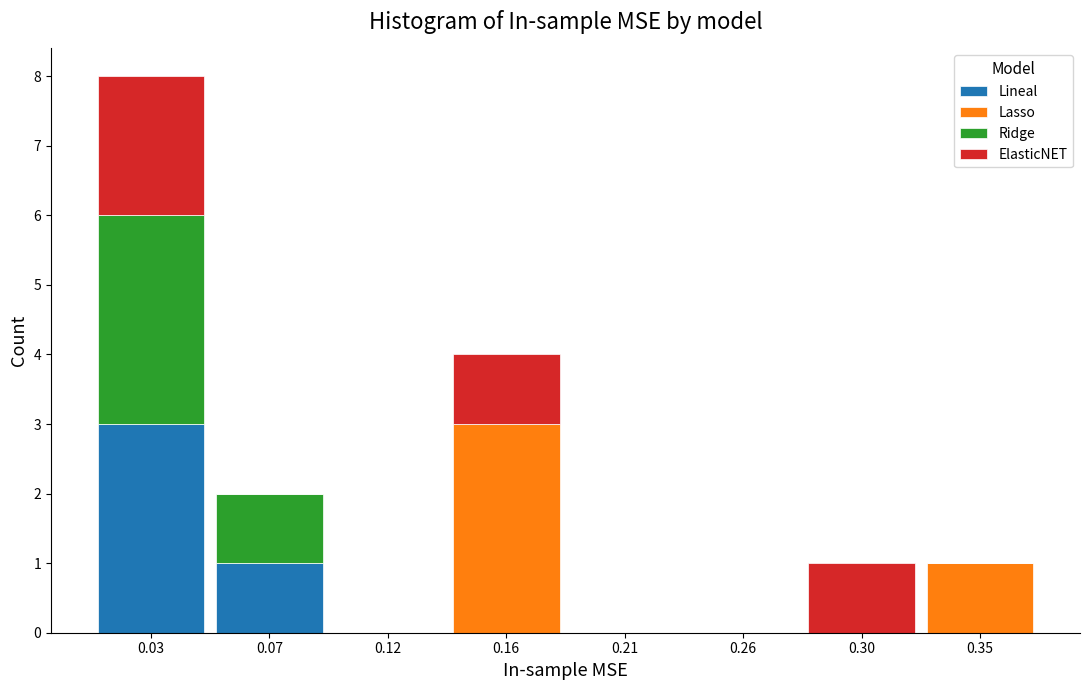

The value of Lineal at 0.21 is 0. True or false?

True